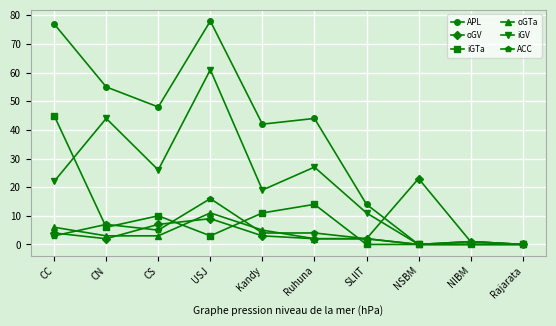

How many series are shown in this chart?

6